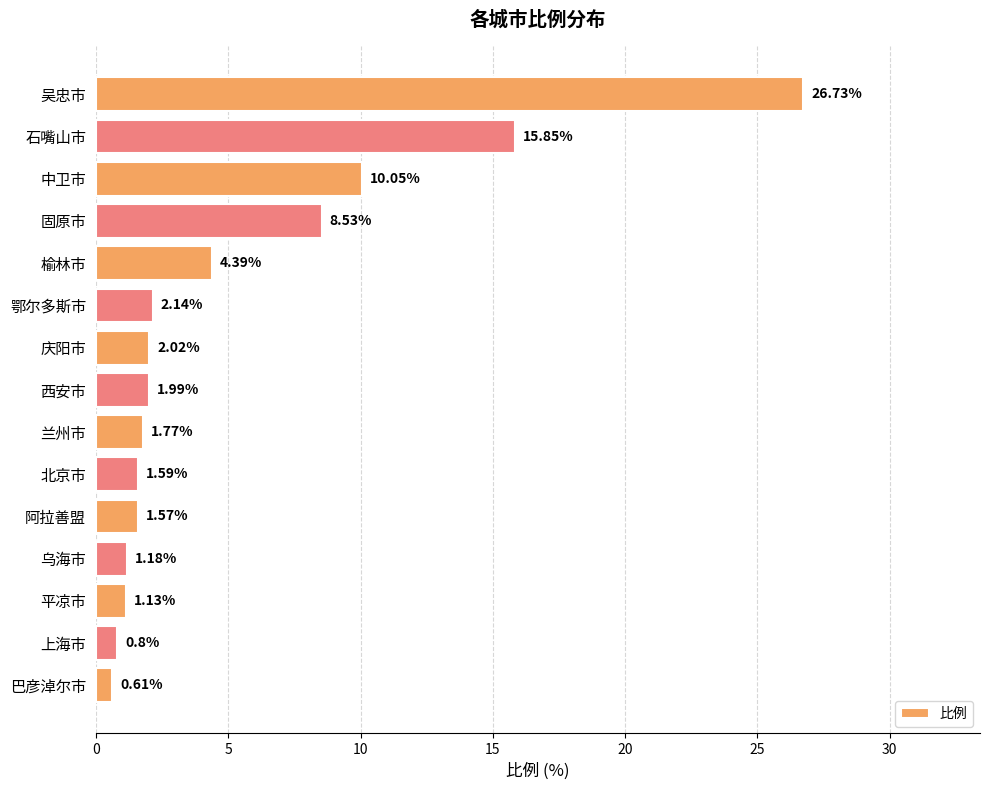

At which category does the chart reach its minimum across all series?

巴彦淖尔市